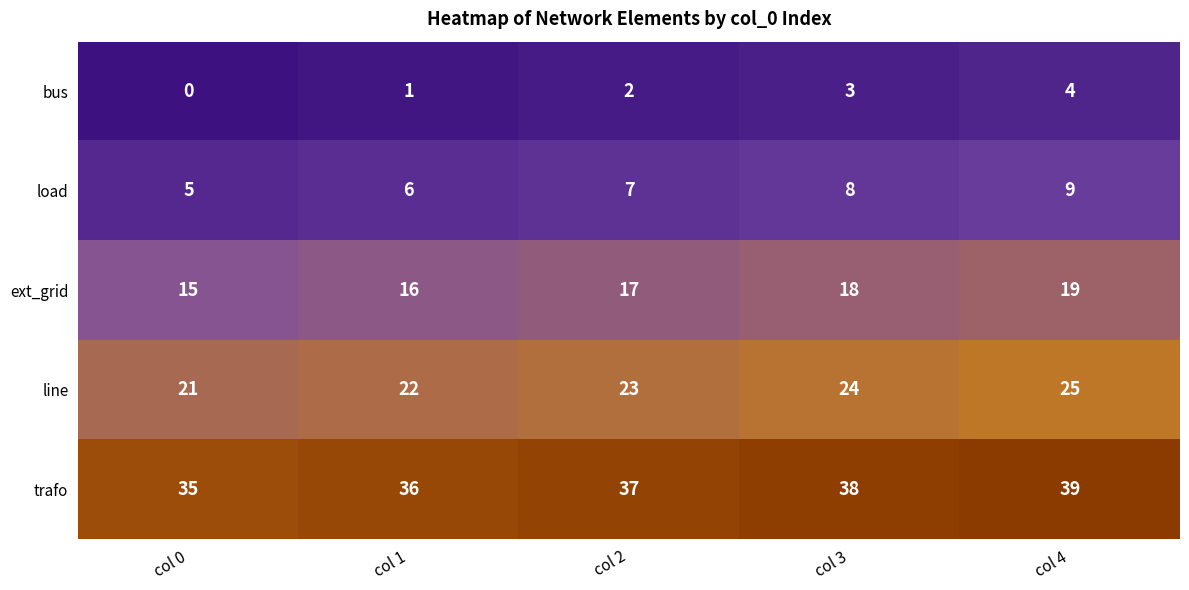

What value does the ext_grid series have at col 4?

19